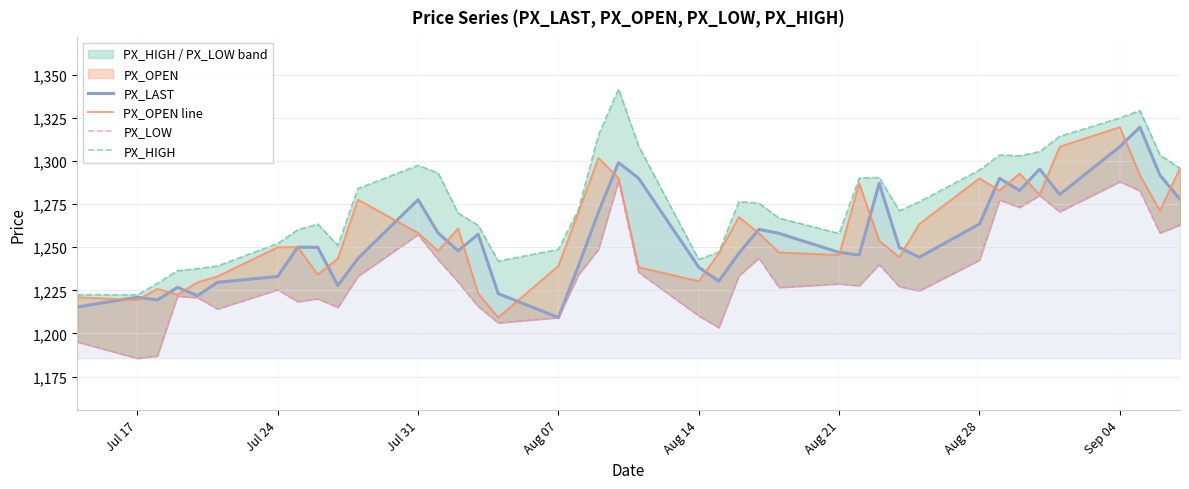

How many values in the PX_OPEN line series exceed 1253?

20